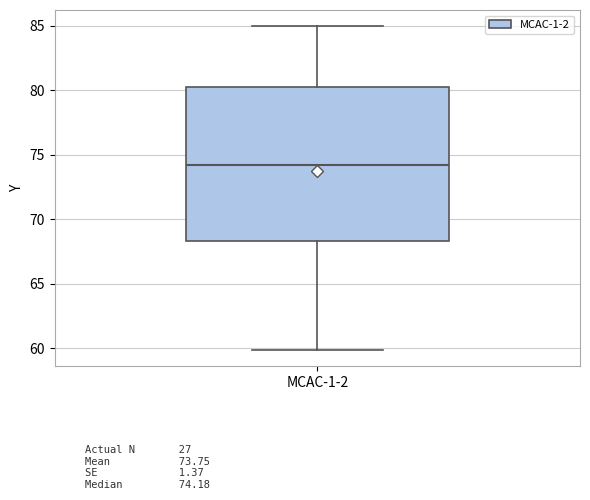

Transcribe this box plot: give where the median line is, the range the box spans, and where the two whiskers end, as read against the y-axis. The values are not printed on the chart, so give them approximately, as read against the axis.

median 74.0, box 68.5 to 80.0, whiskers 60.0 to 85.0